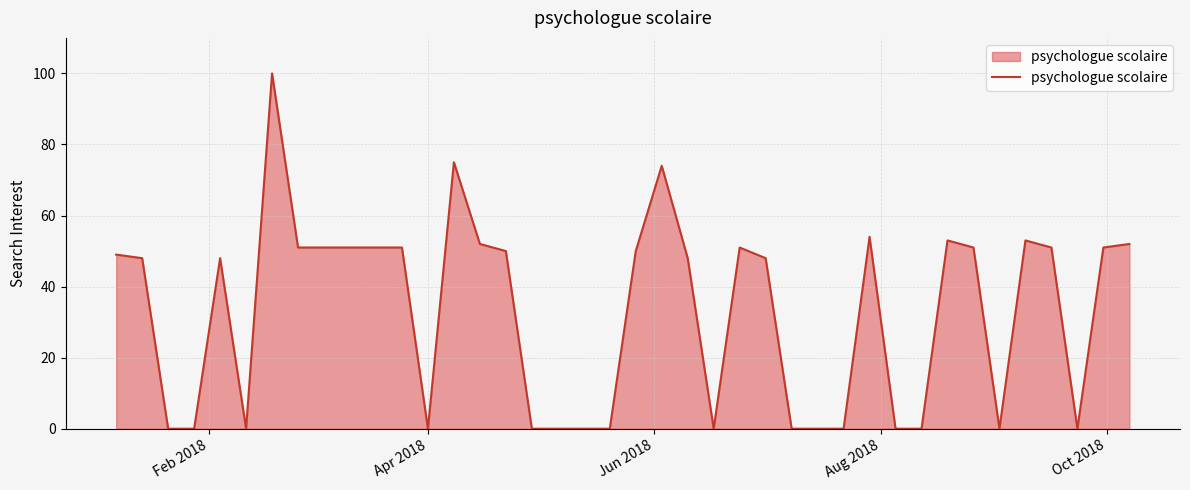

What is the greatest value displayed?

100